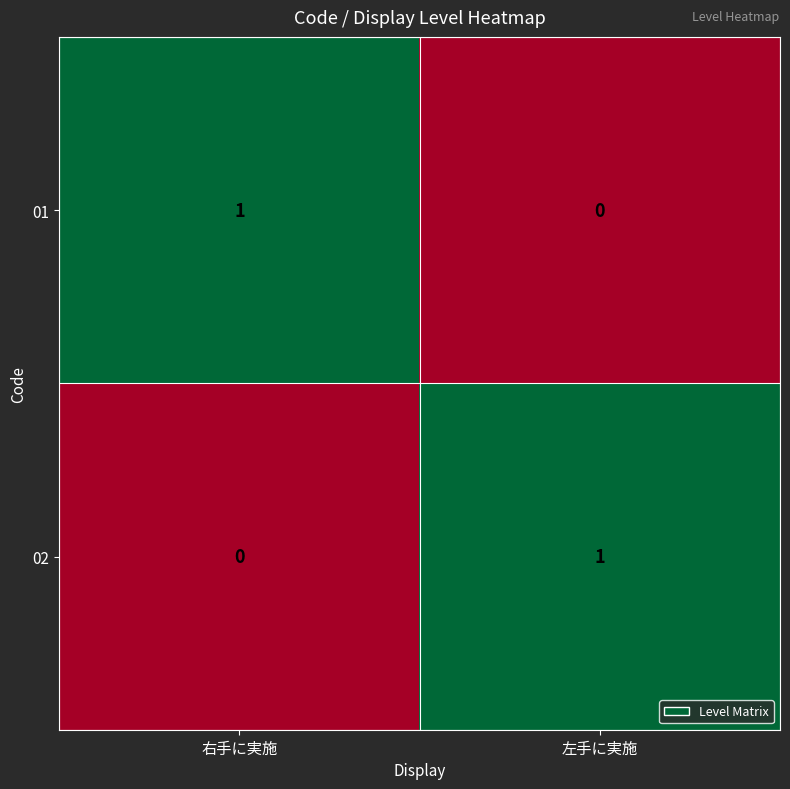

How many values in 01 are above zero?

1